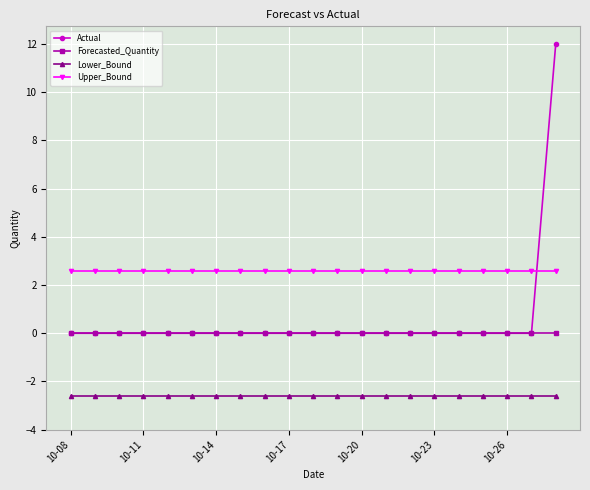

Which series has the largest range (max minus min)?

Actual